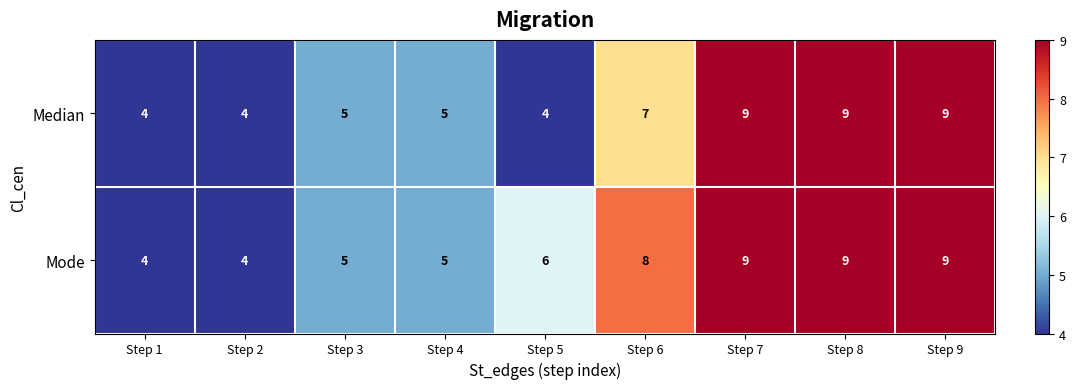

Is it true that Mode equals 4 at Step 1?

True